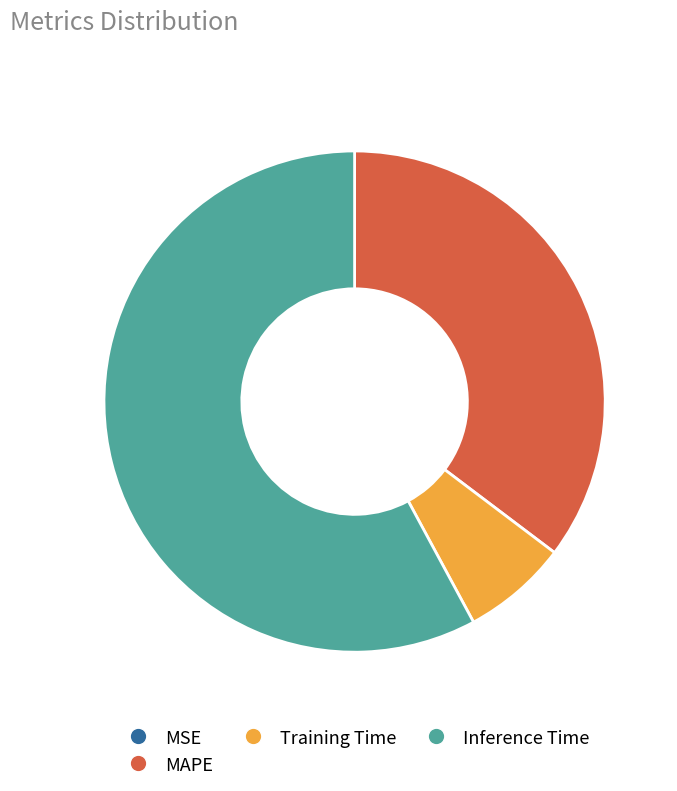

What is the largest slice in the pie chart?

Inference Time